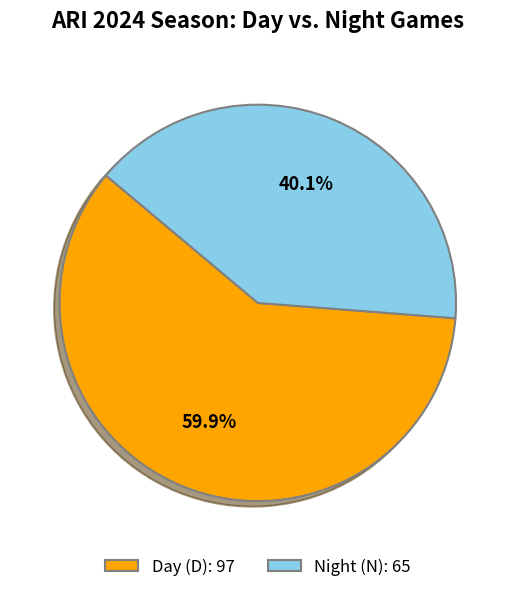

Is there any slice that represents more than half of the pie?

Yes